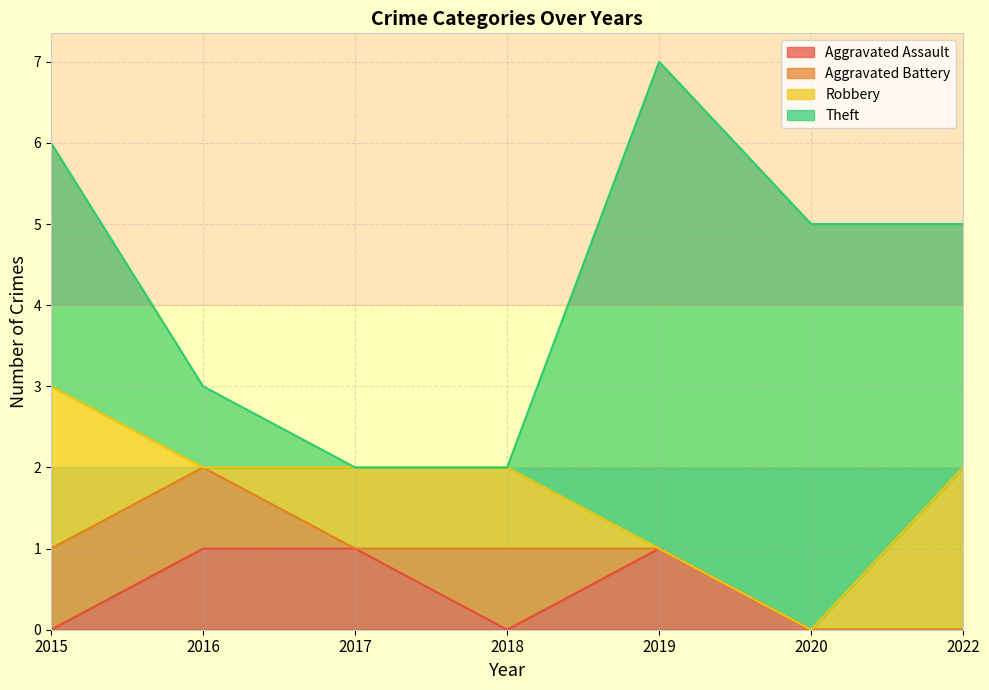

Which category has the lowest value in the Robbery series?

2016